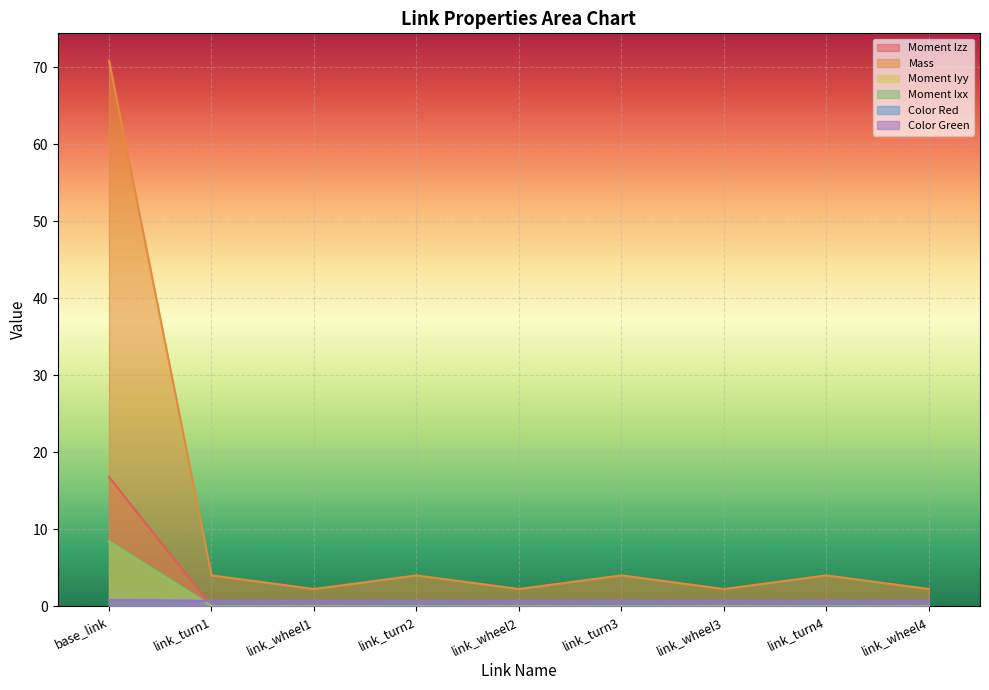

At which category does Moment Iyy reach its first local peak?

link_turn2